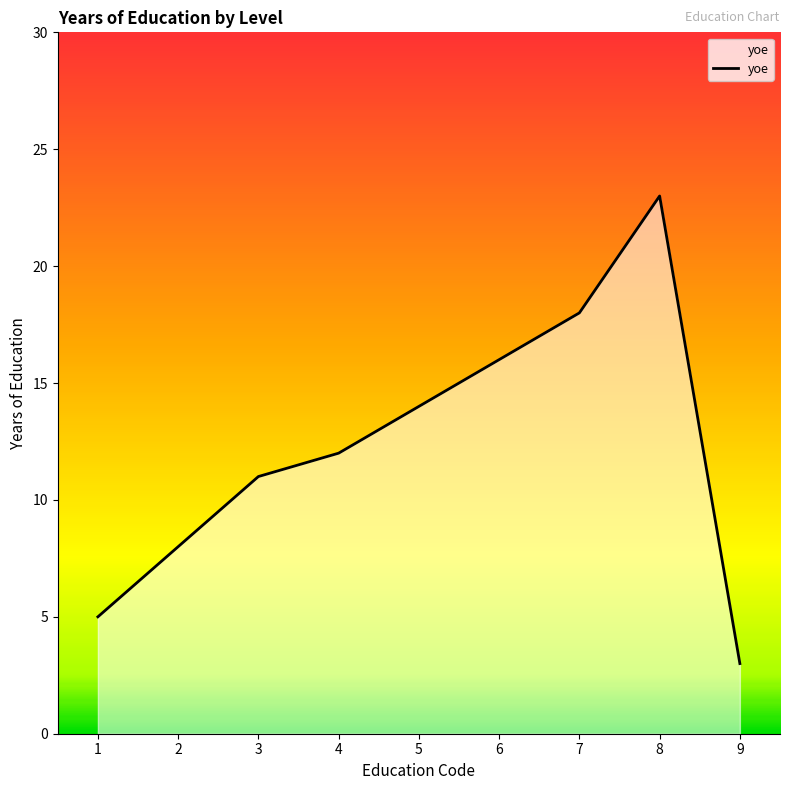

Rank the categories by value from highest to lowest.

8, 7, 6, 5, 4, 3, 2, 1, 9